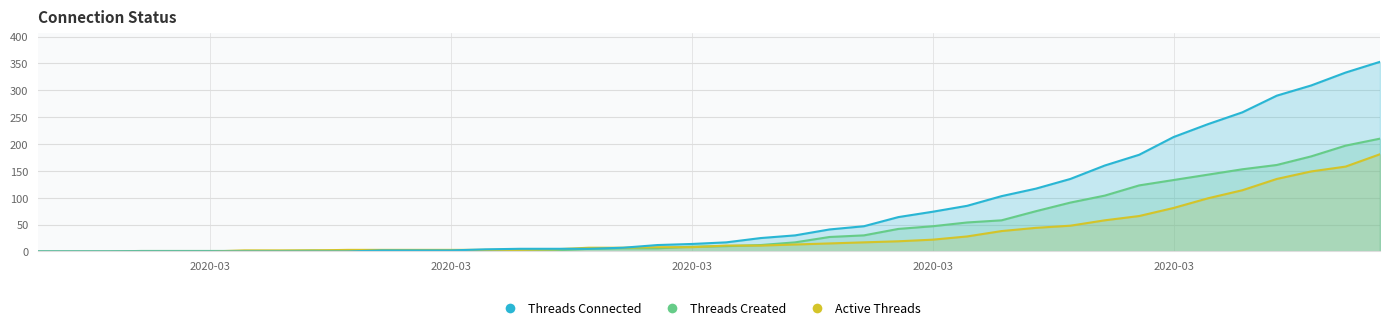

Rank the series at 2020-03-28 from lowest to highest value.

Active Threads, Threads Created, Threads Connected